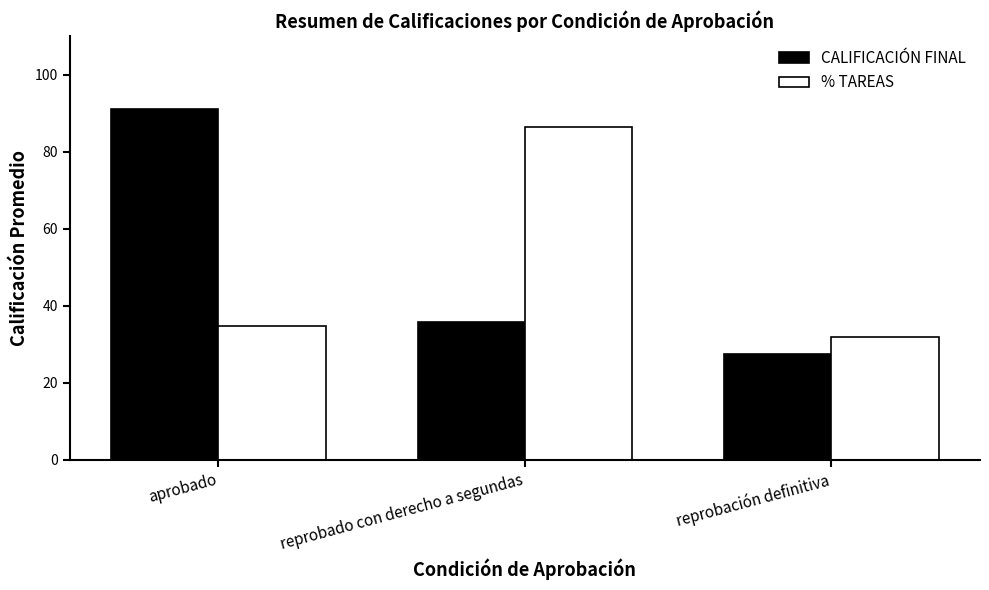

What is the difference between the CALIFICACIÓN FINAL values at reprobación definitiva and aprobado?

63.6